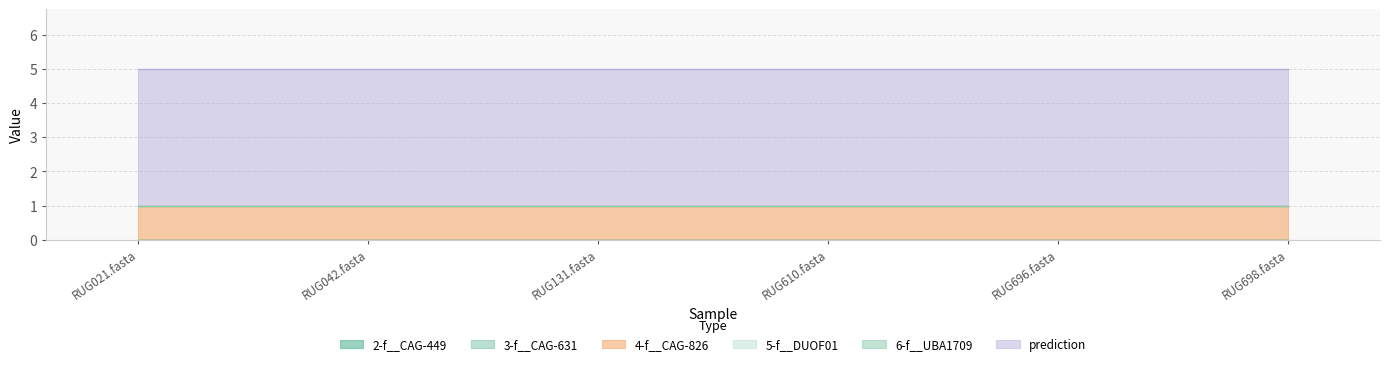

Which series has the largest range (max minus min)?

2-f__CAG-449